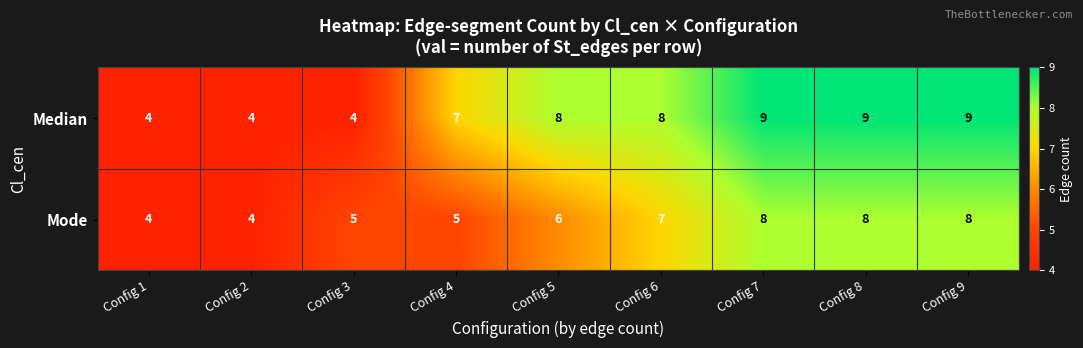

Which series changed the most between Config 3 and Config 6?

Median